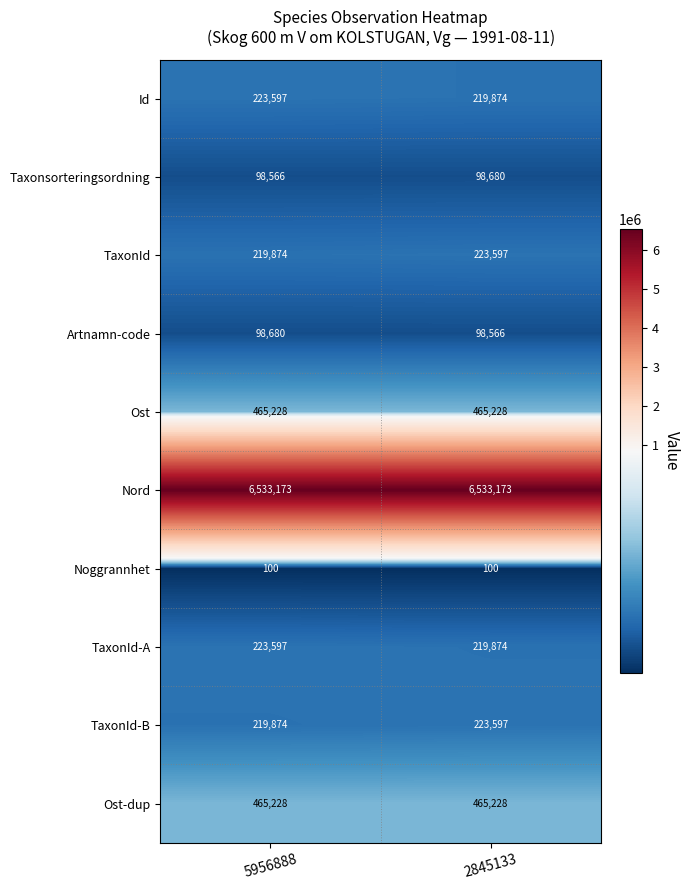

Which series has the largest total across all categories?

Nord